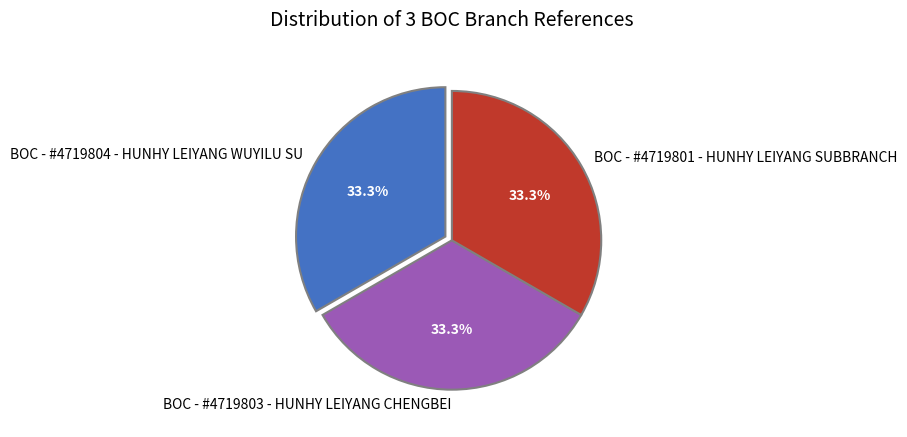

To the nearest percent, what percentage of the pie is BOC - #4719804 - HUNHY LEIYANG WUYILU SU?

33%